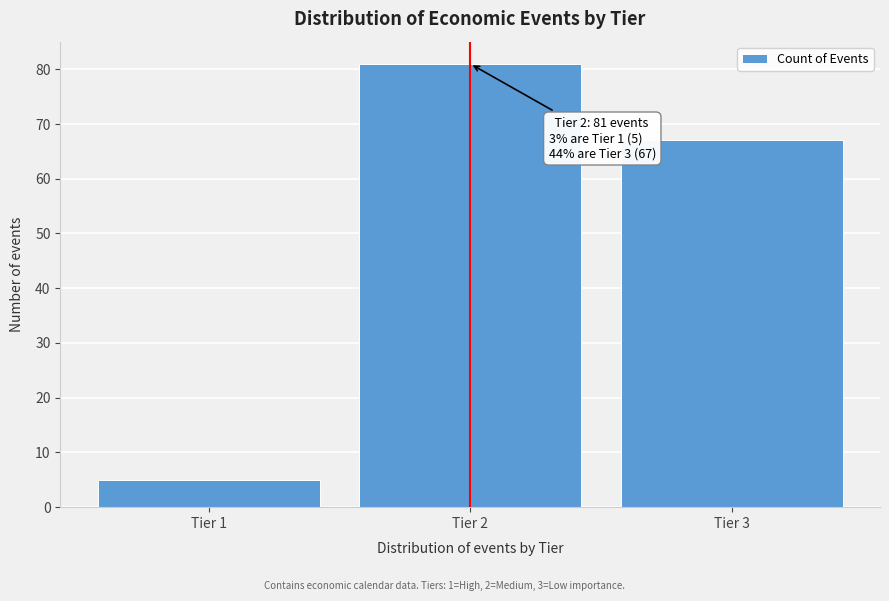

Reading right to left, list all the values displayed in this chart.

Tier 3=67	Tier 2=81	Tier 1=5